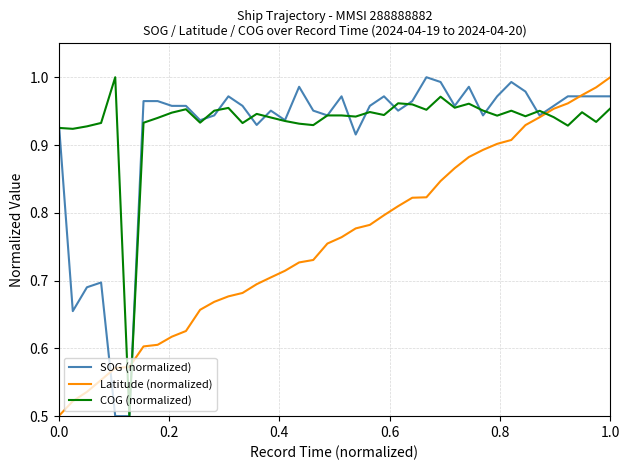

True or false: SOG (normalized) has more than 2 points higher than both neighbors.

True